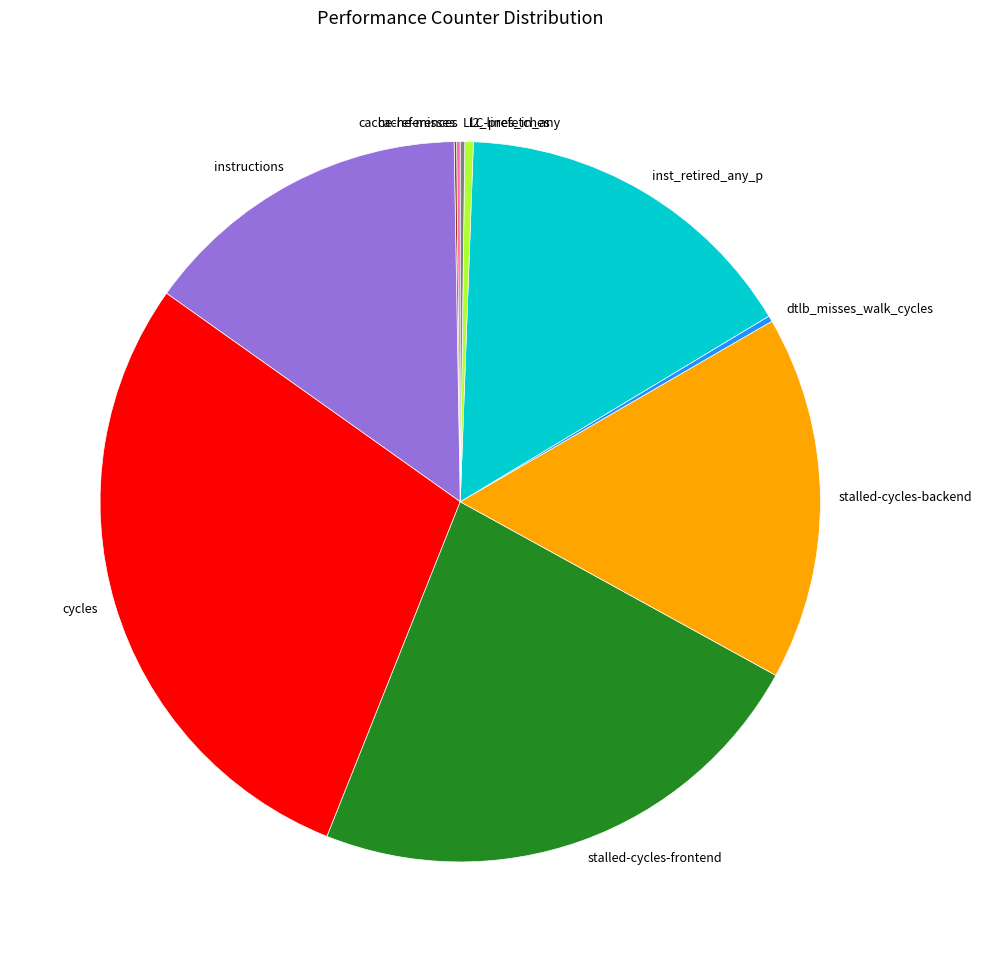

Which slice is the largest?

cycles